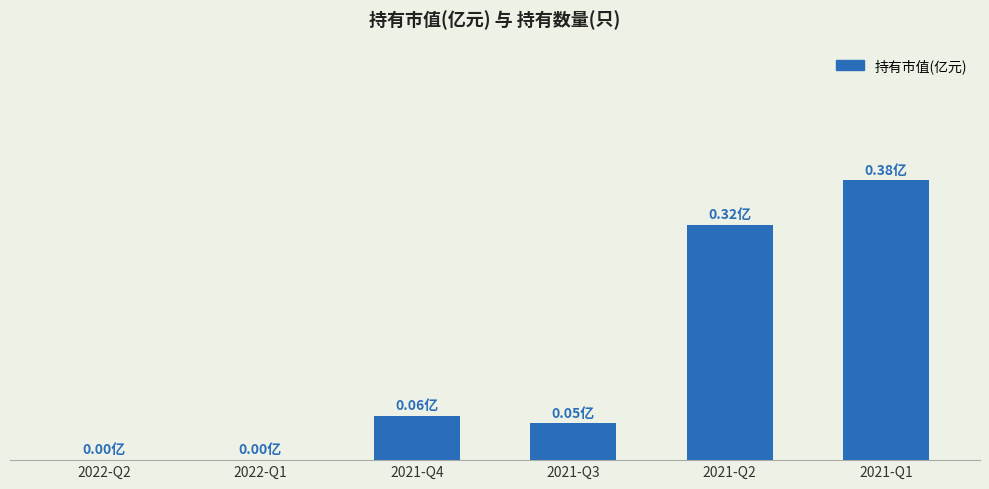

Does the chart contain stacked bars?

No